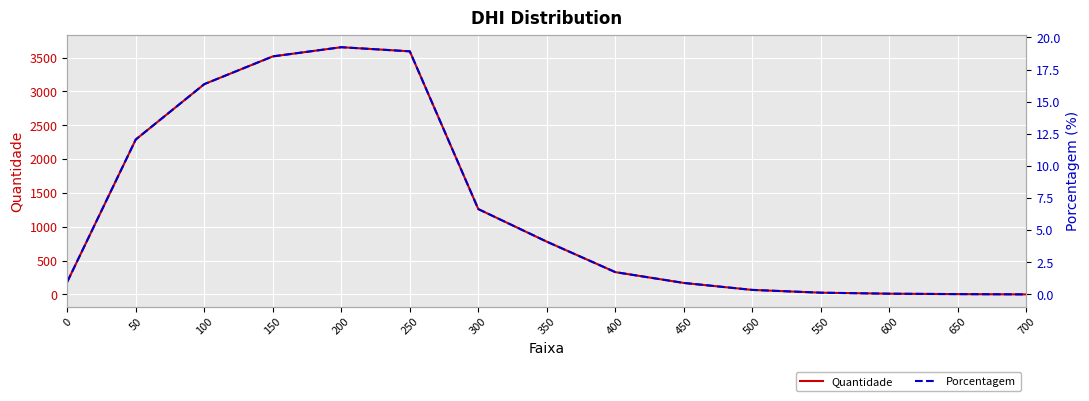

Which category has the highest value in the Porcentagem series?

200